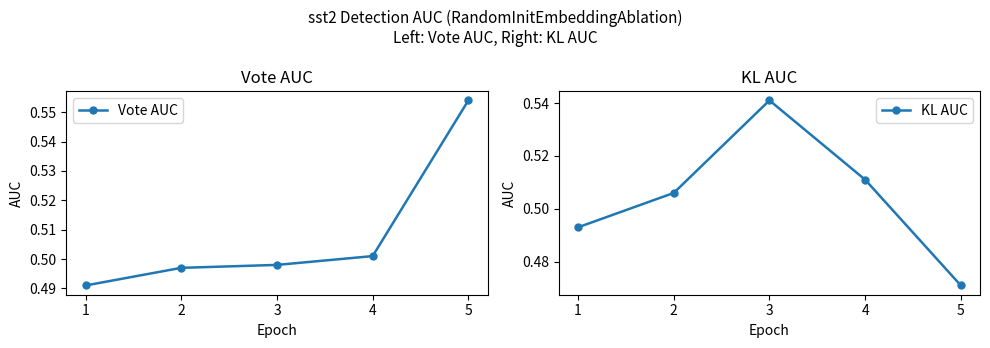

What is the total value across all series at 2?

1.0